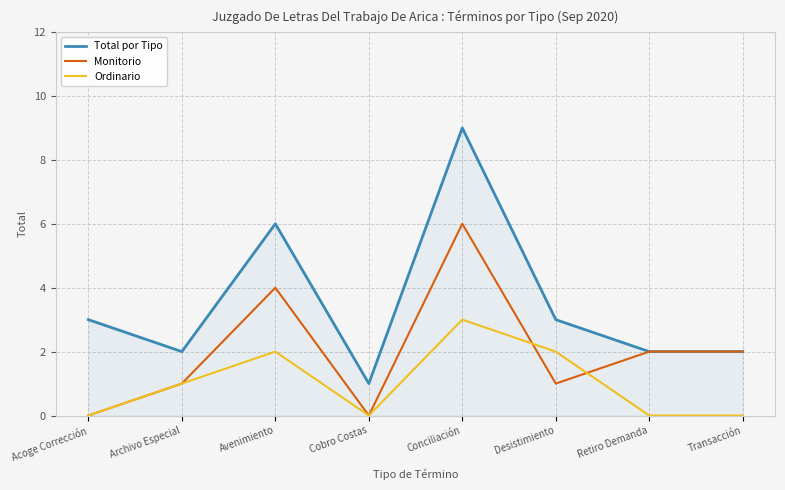

At which category does Monitorio reach its first local valley?

Cobro Costas